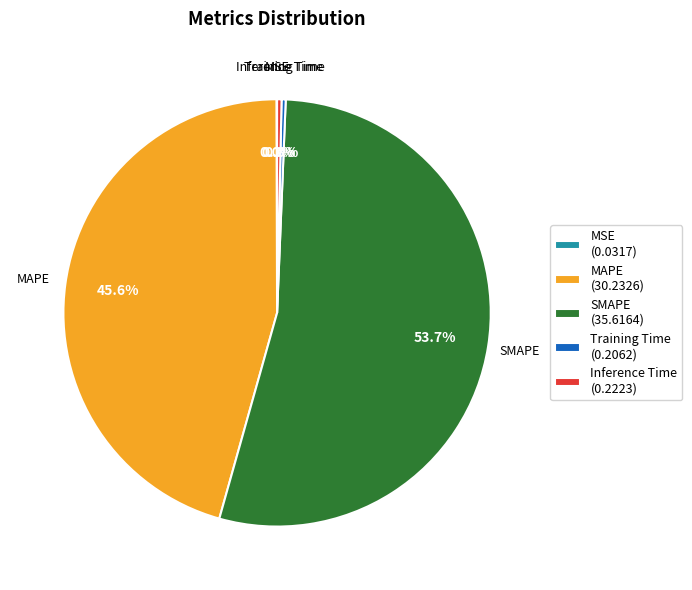

What percentage is the SMAPE slice, to the nearest percent?

54%